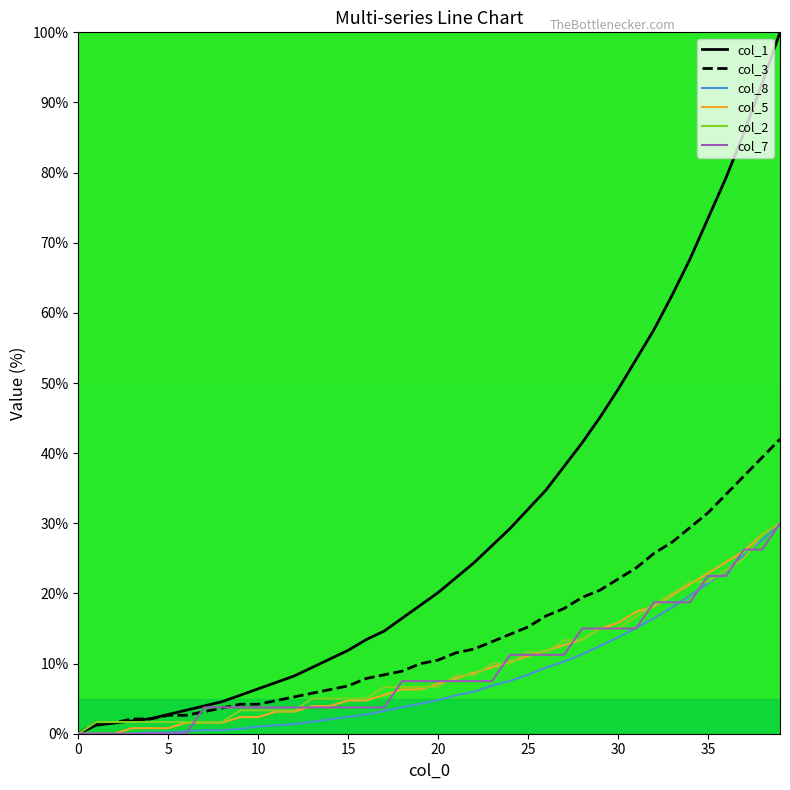

What is the difference between the second highest and minimum values in the col_2 series?

28.3